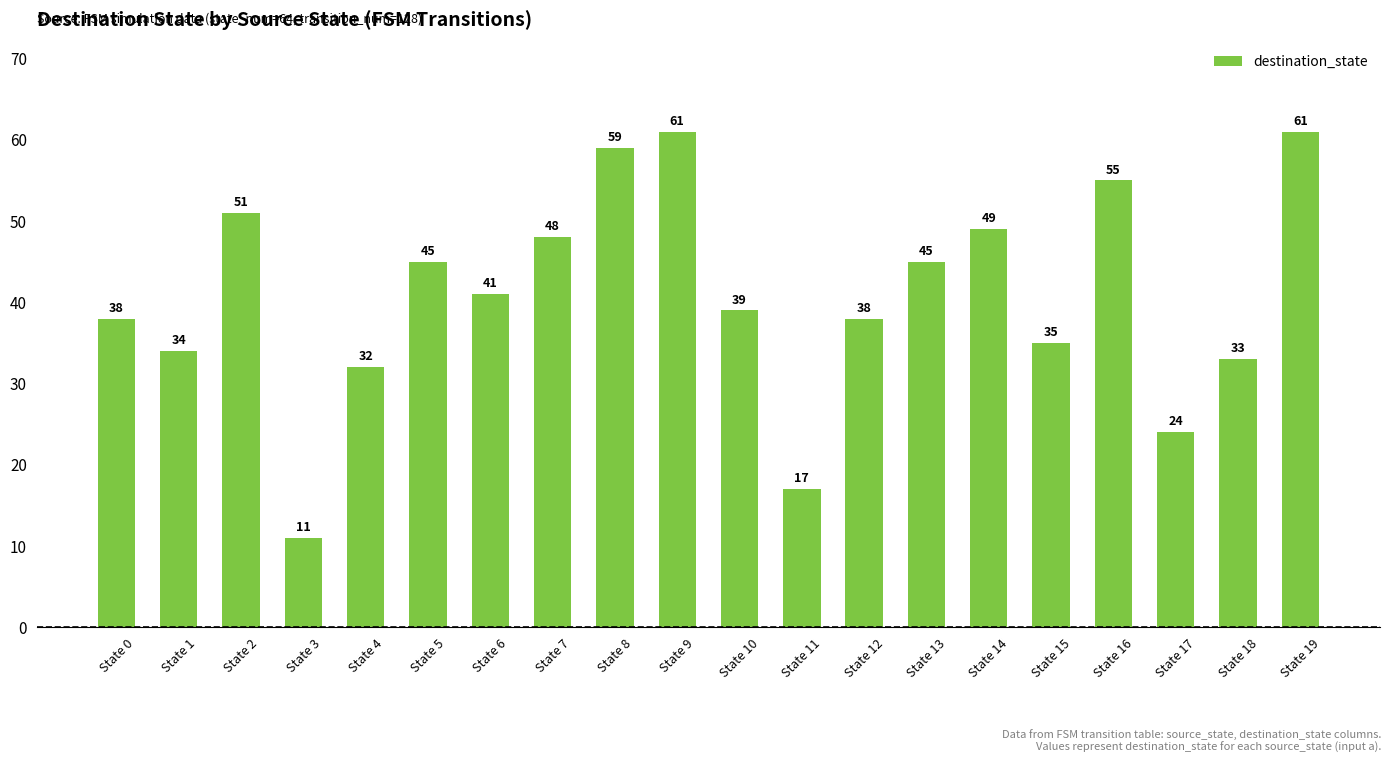

What is the ratio of the value at State 6 to the value at State 3?

3.7